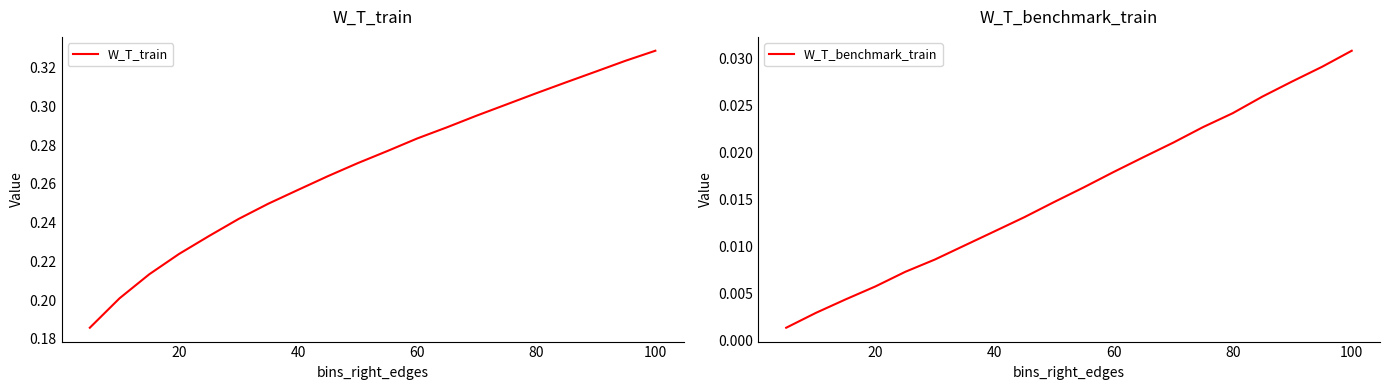

Count the number of categories in the chart.

20